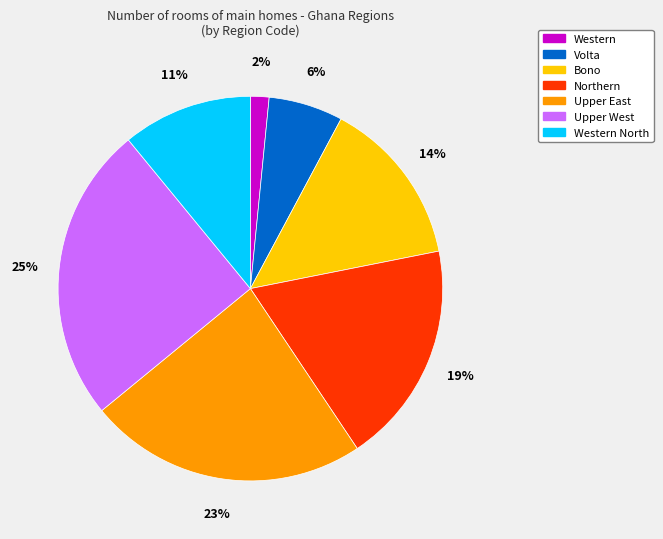

Is the sum of Upper West and Western greater than half?

No